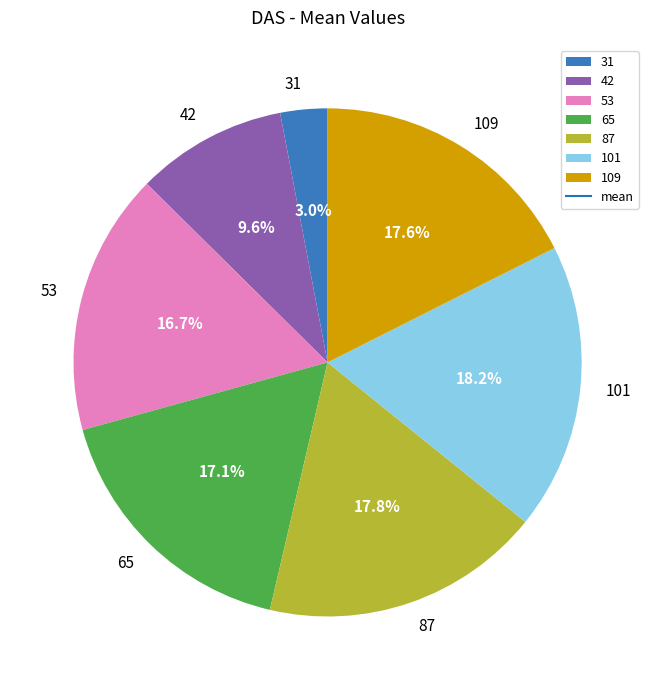

Do 53 and 101 together represent more than half of the pie?

No